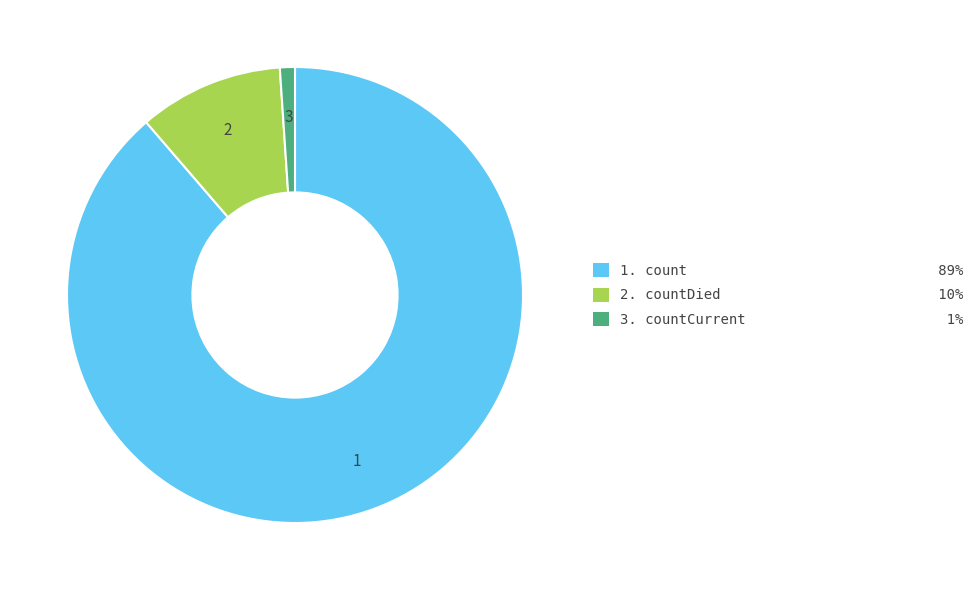

What is the majority slice?

1. count 89%